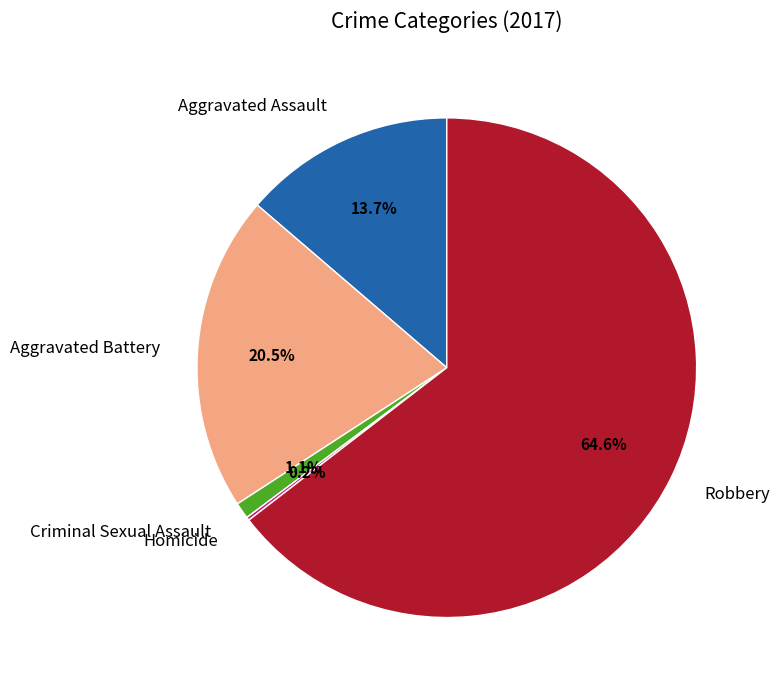

What is the total percentage of Robbery and Aggravated Battery?

85.0%